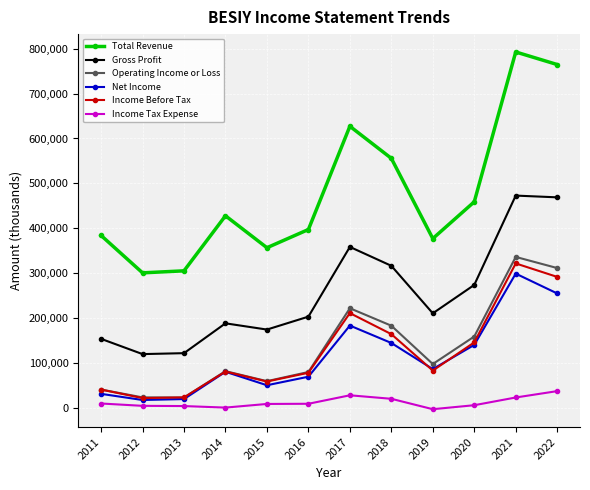

What is the sum of the Income Tax Expense values at 2014 and 2019?

-3200